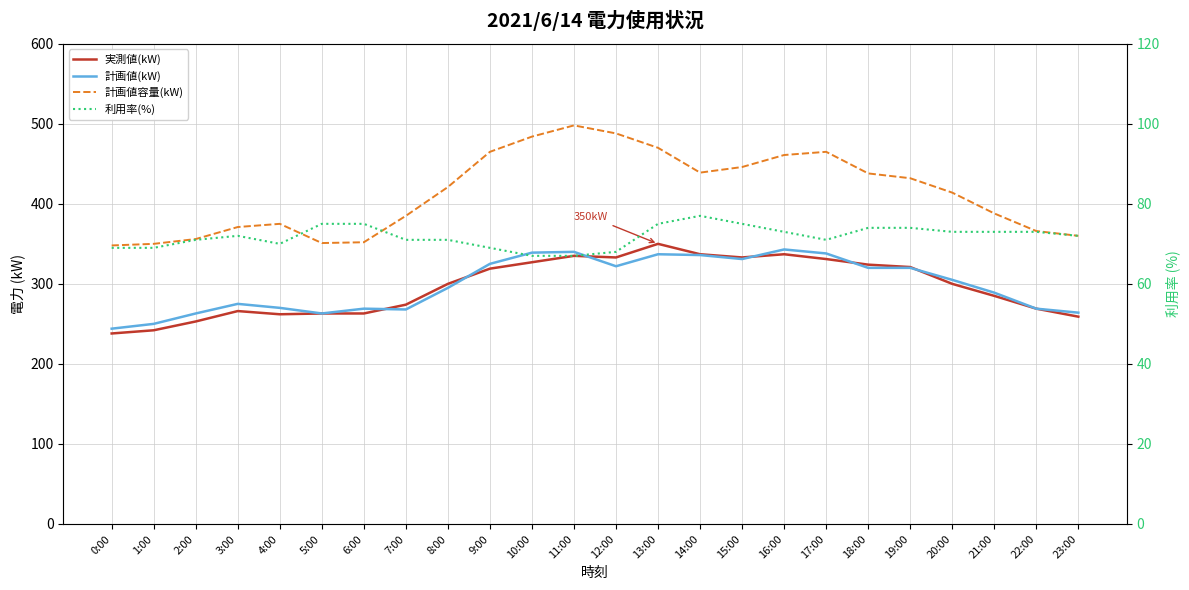

What is the spread (max minus min) of values at 4:00?

305